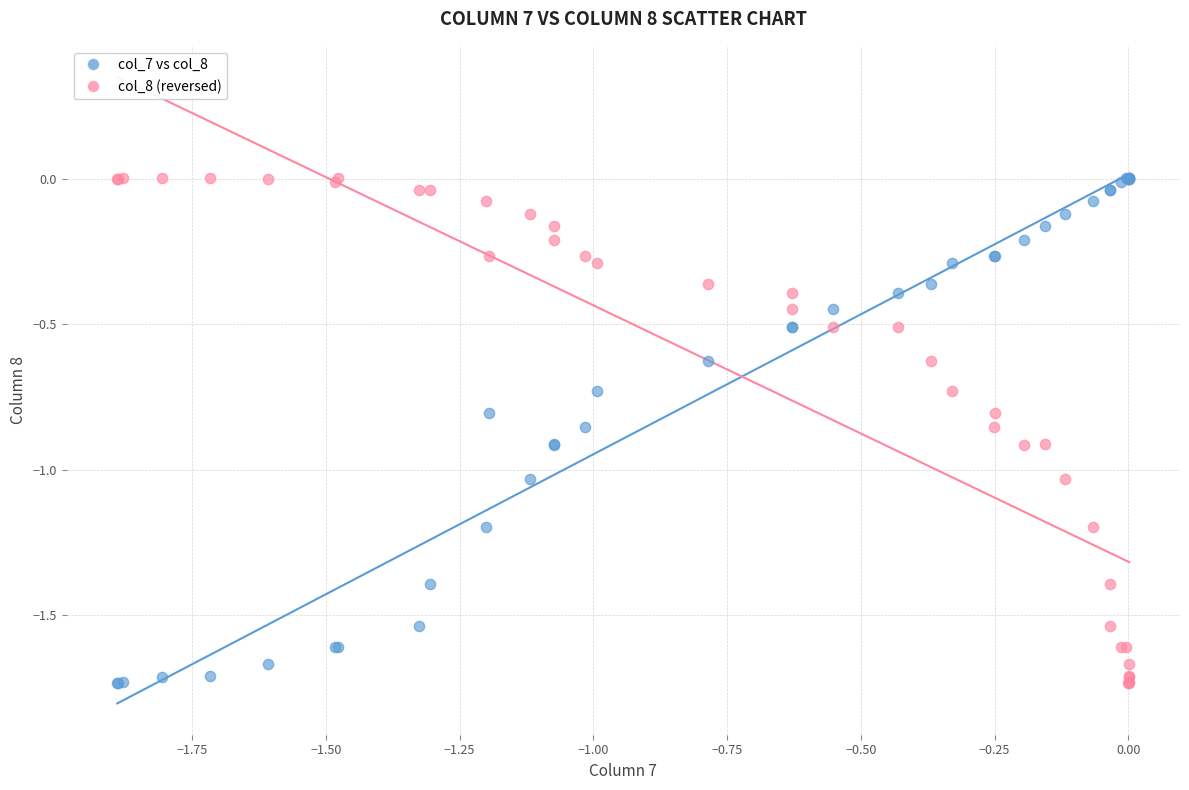

What is the X range (max minus min) for the scatter plot?

1.9